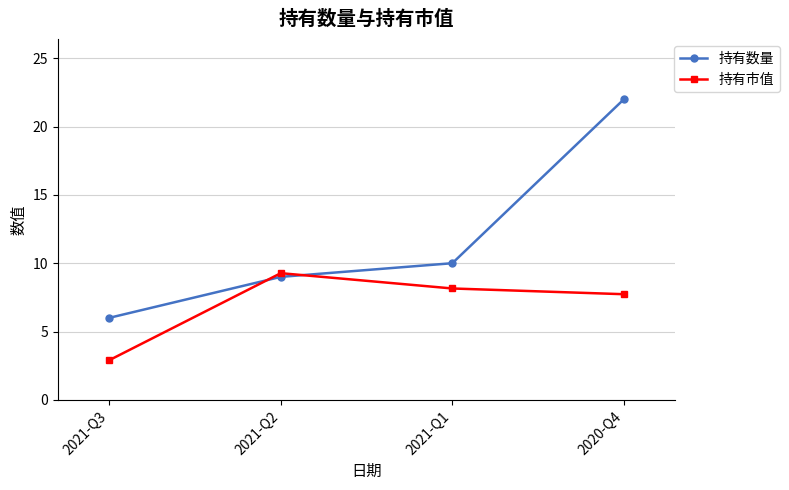

Reading left to right, list all the values displayed in this chart.

持有数量: 2021-Q3=6.0	2021-Q2=9.0	2021-Q1=10.0	2020-Q4=22.0
持有市值: 2021-Q3=2.9	2021-Q2=9.3	2021-Q1=8.2	2020-Q4=7.7